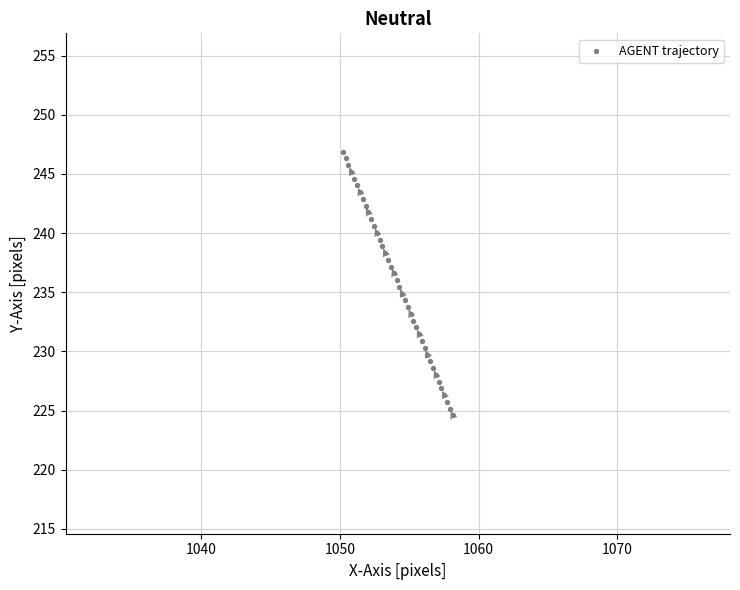

What is the range of X values (max minus min)?

7.9